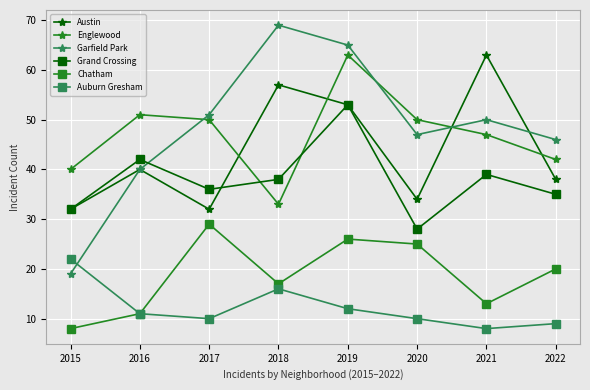

What is the minimum value for Chatham?

8